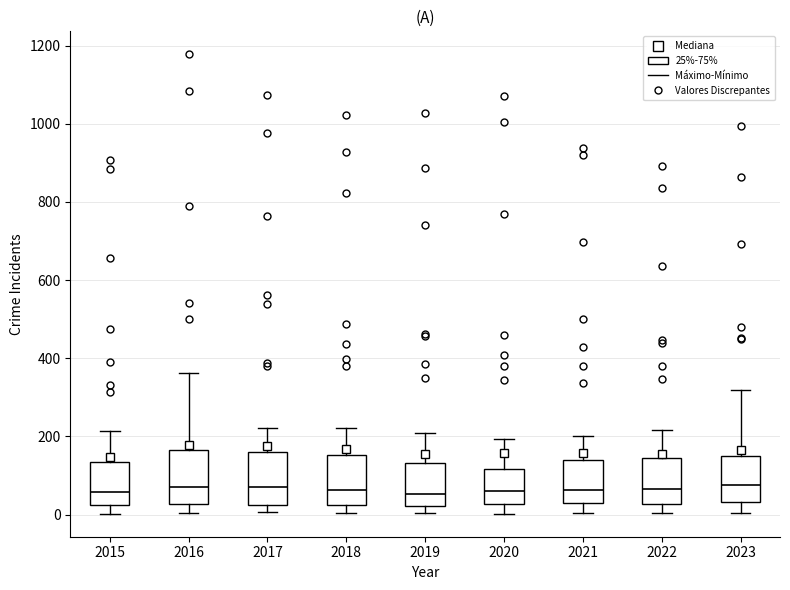

Reading left to right, read every box against the y-axis: the position of its median line, the range the box covers, and the ends of its whiskers. The values are not printed on the chart, so give them approximately, as read against the axis.

2015: median 60, box 20 to 140, whiskers 0 to 220
2016: median 80, box 20 to 160, whiskers 0 to 360
2017: median 80, box 20 to 160, whiskers 0 to 220
2018: median 60, box 20 to 160, whiskers 0 to 220
2019: median 60, box 20 to 140, whiskers 0 to 200
2020: median 60, box 20 to 120, whiskers 0 to 200
2021: median 60, box 20 to 140, whiskers 0 to 200
2022: median 60, box 20 to 140, whiskers 0 to 220
2023: median 80, box 40 to 160, whiskers 0 to 320